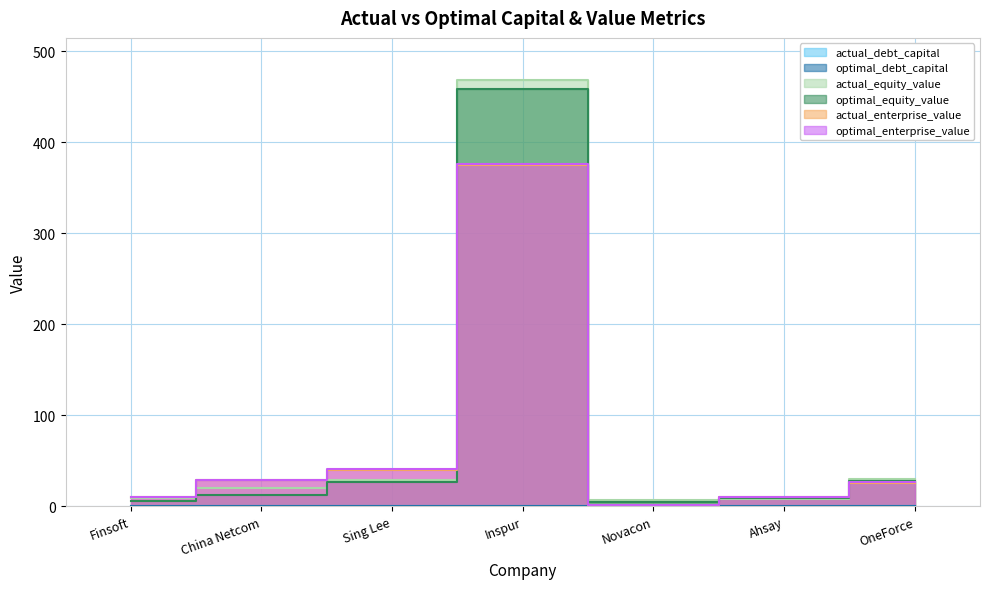

Is the value of actual_enterprise_value at Novacon greater than the value of optimal_debt_capital at Ahsay?

Yes